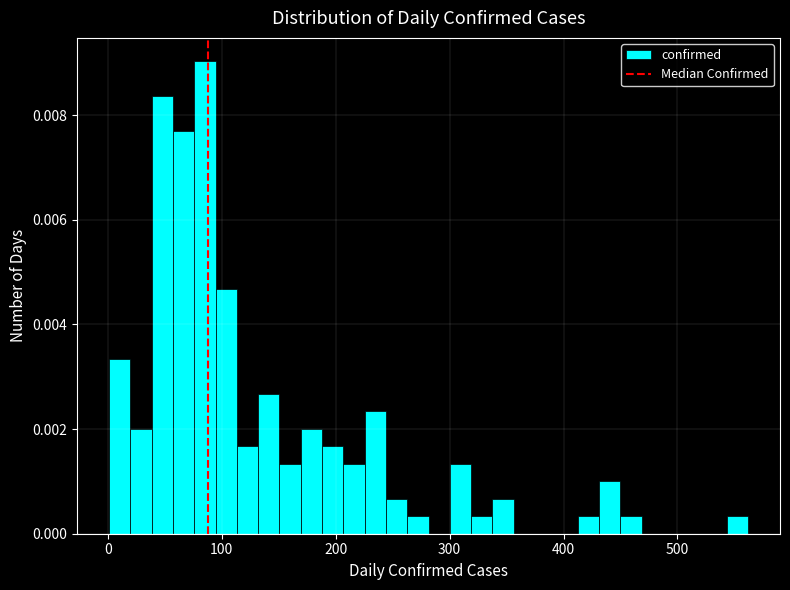

Read against the x-axis, roughly where is the centre of the tallest bar?

90